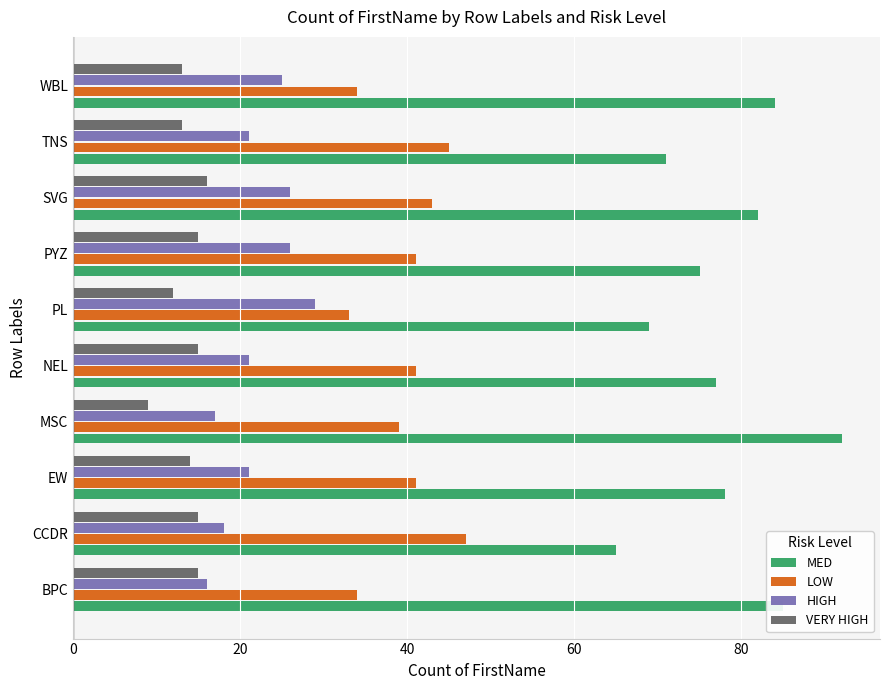

Which category has the highest value across all series?

MSC